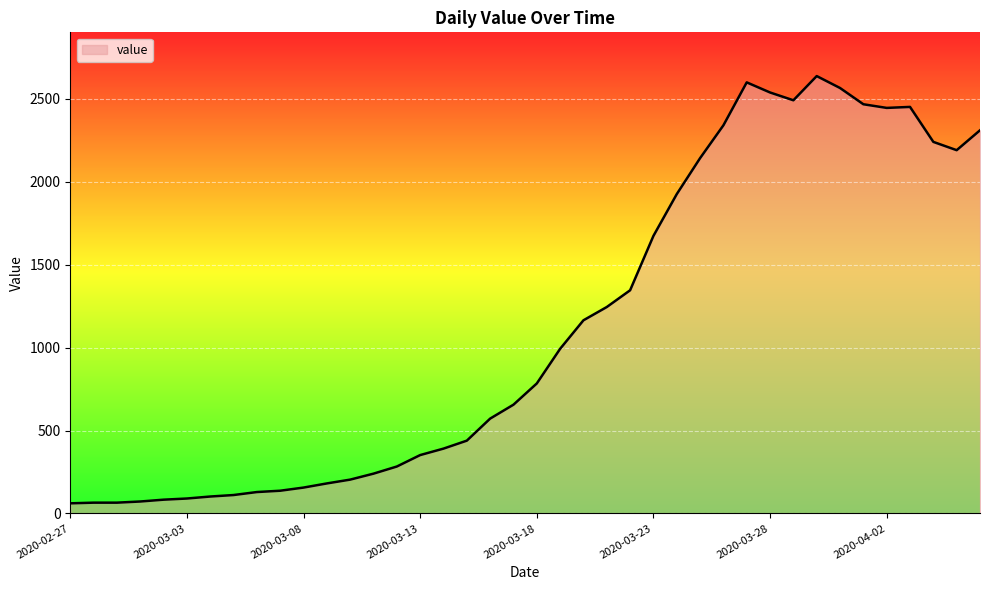

What is the difference between the maximum and minimum values?

2577